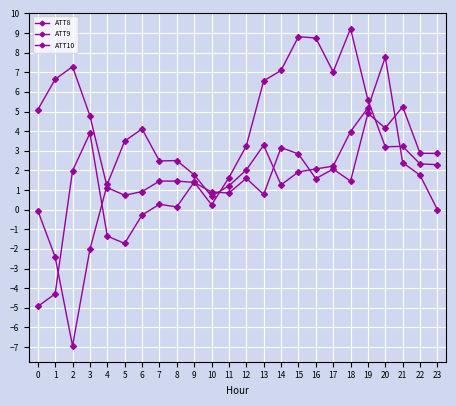

Is this an area chart (filled region under the line)?

No